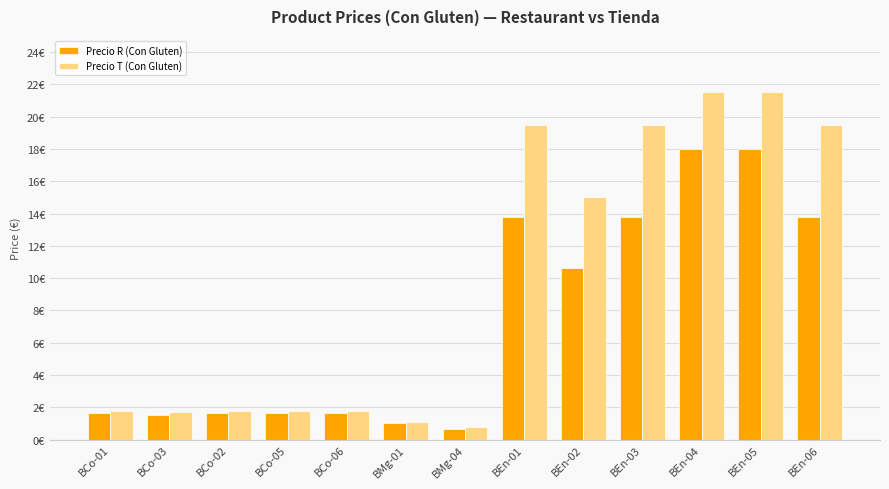

What is the difference between the highest and lowest values at BEn-05?

3.5